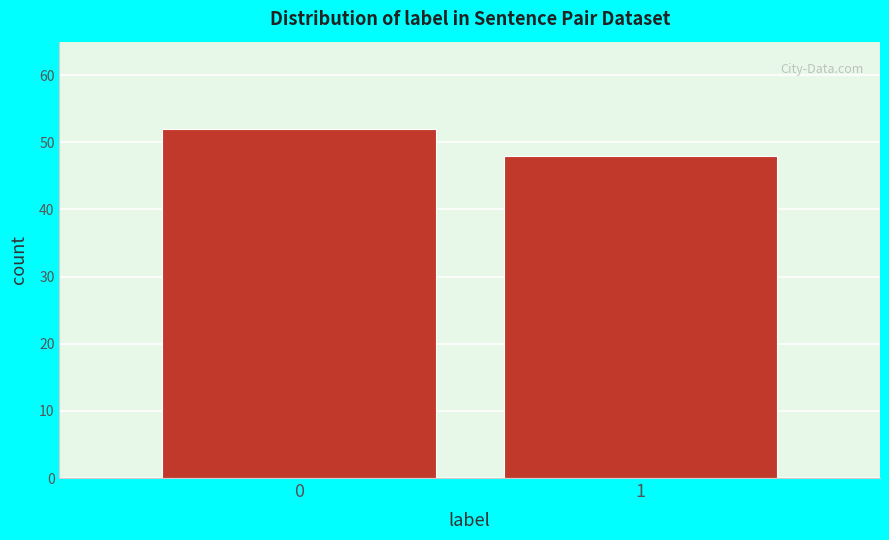

Reading right to left, transcribe all the data shown in this chart.

48	52